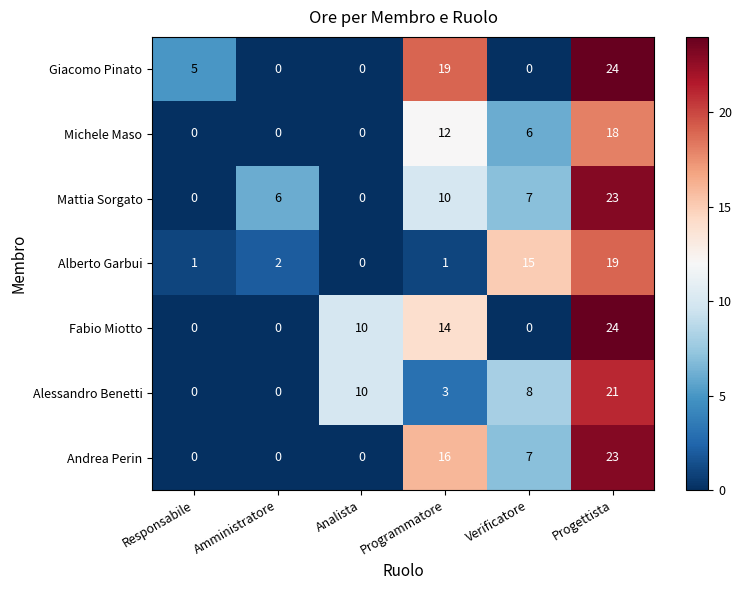

How many values in the Giacomo Pinato series are below 5?

3